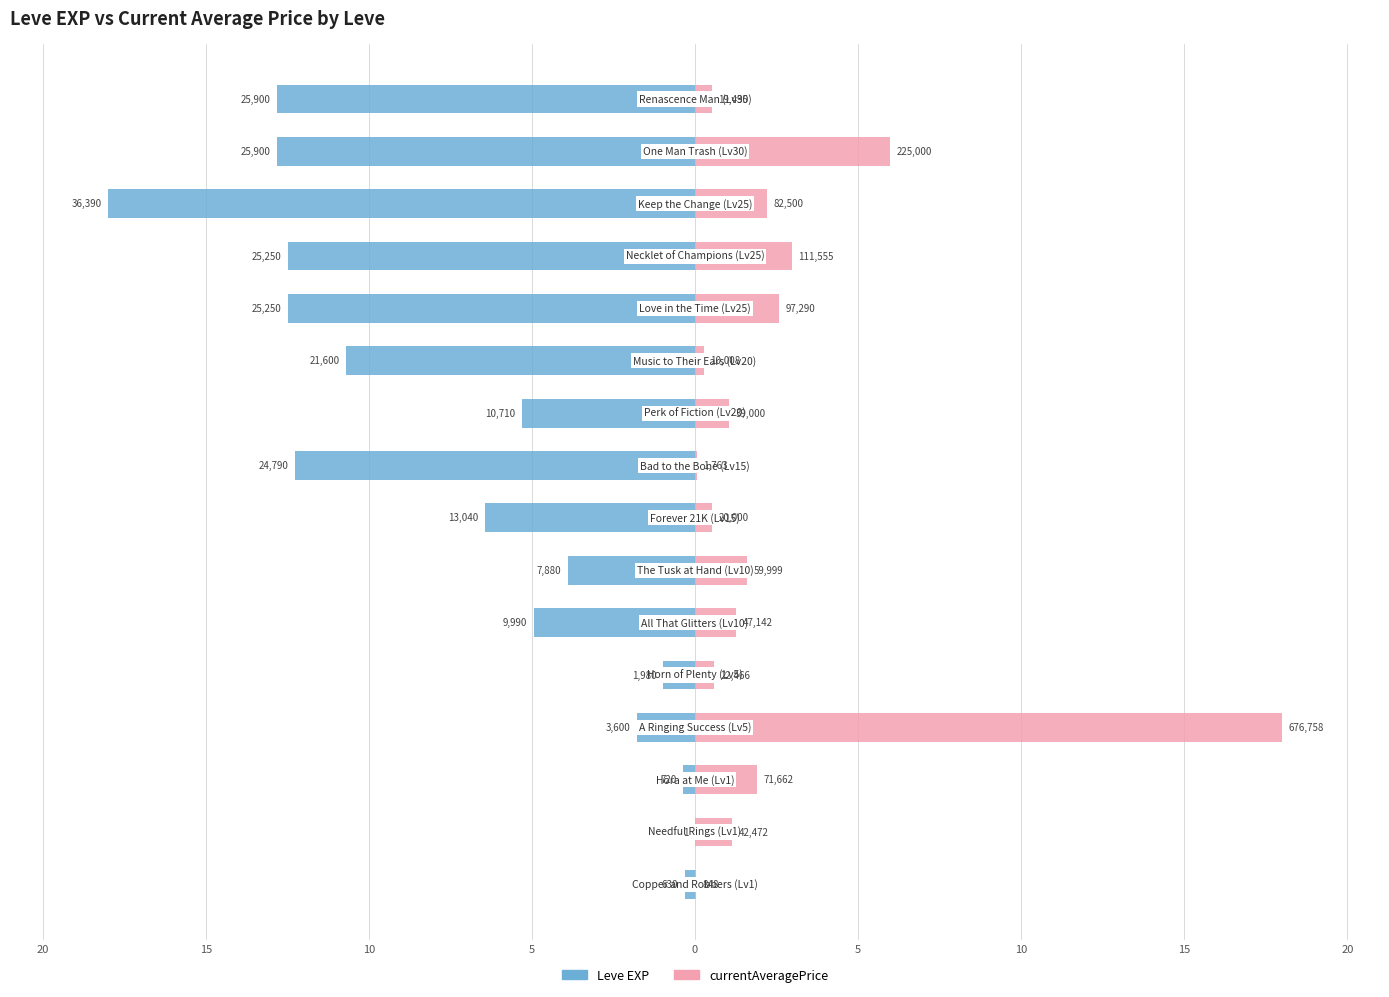

How many values in the currentAveragePrice series exceed 1?

10